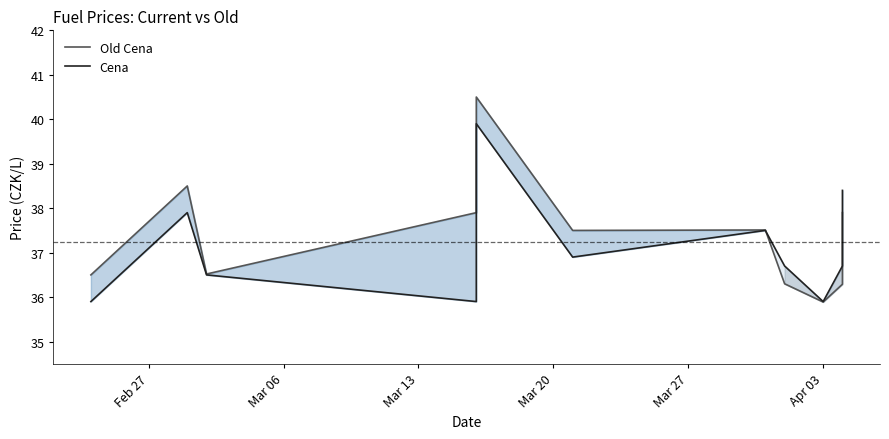

What is the average value of the Cena series?

37.1